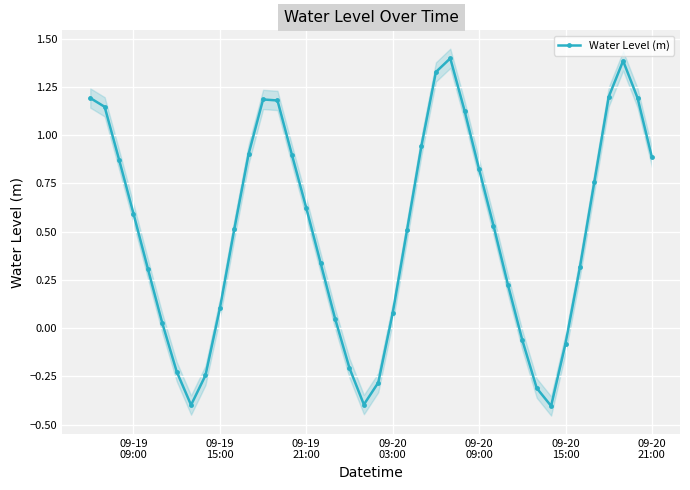

True or false: Water Level (m) has more than 0 interior local peaks.

True